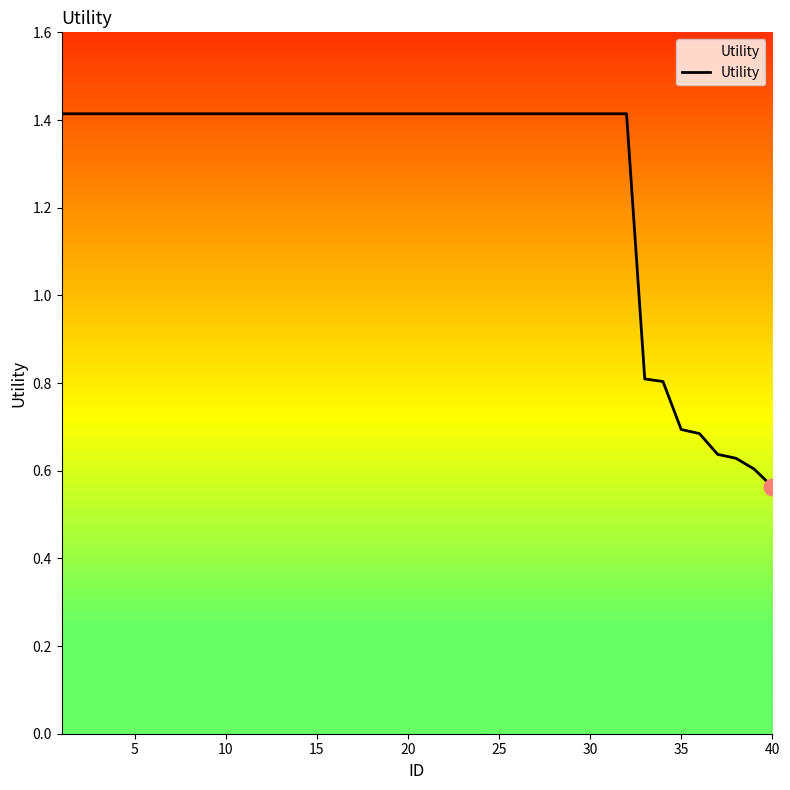

What is the greatest value displayed?

1.4